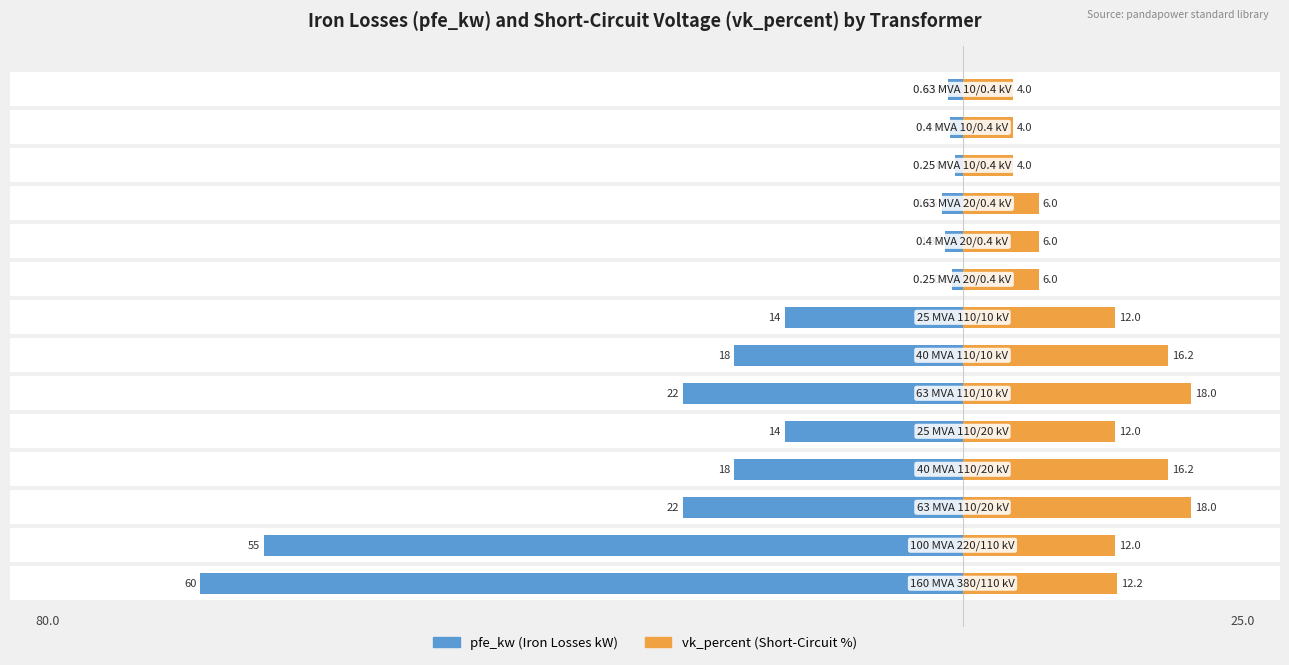

What is the value of the vk_percent (Short-Circuit %) bar at the 8th from the left?

12.0